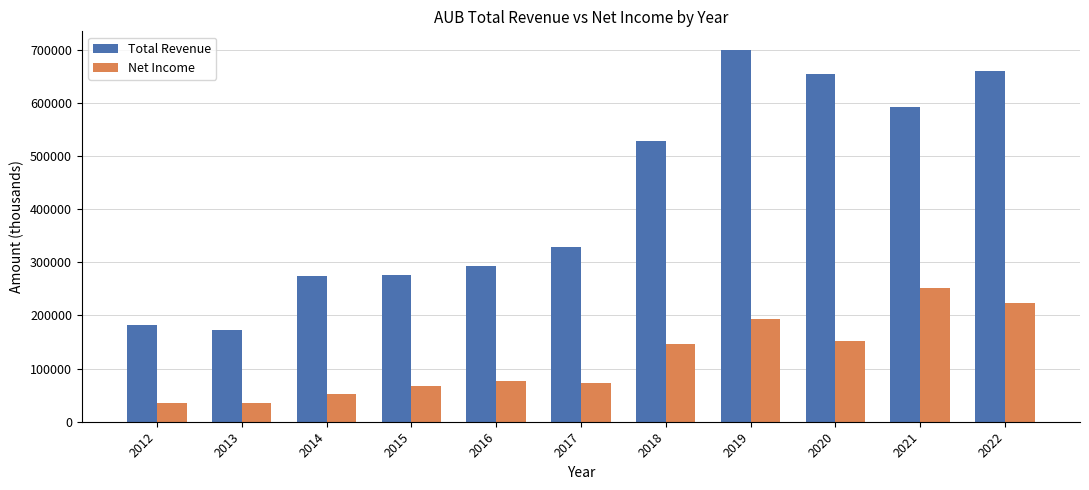

Read the Total Revenue value at 2017, to the nearest 100.

329000